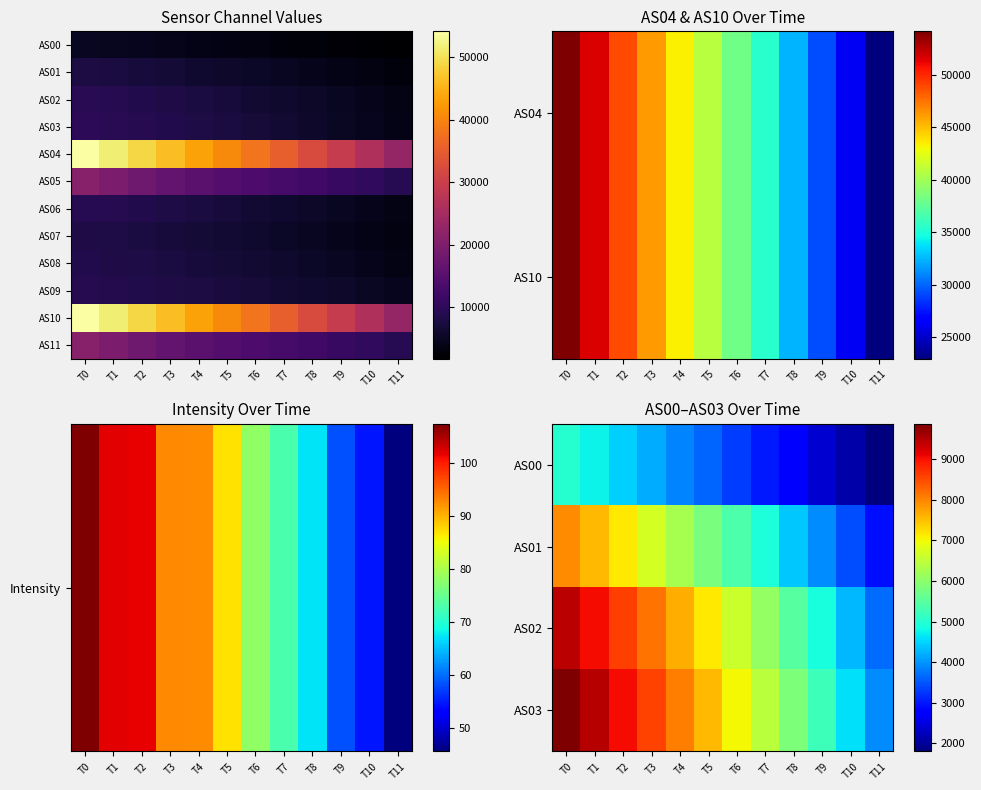

What is the sum of all AS06 values?

80955